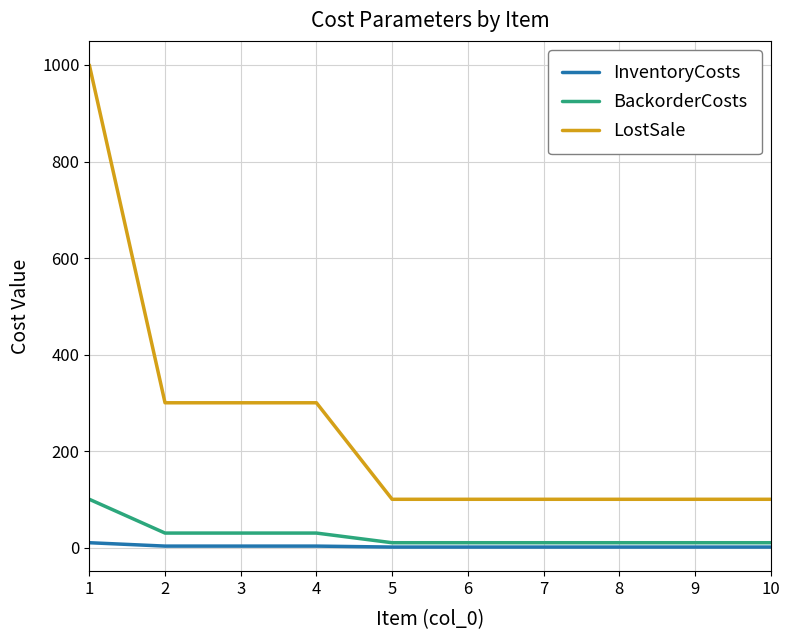

The value of LostSale at 2 is 300. True or false?

True